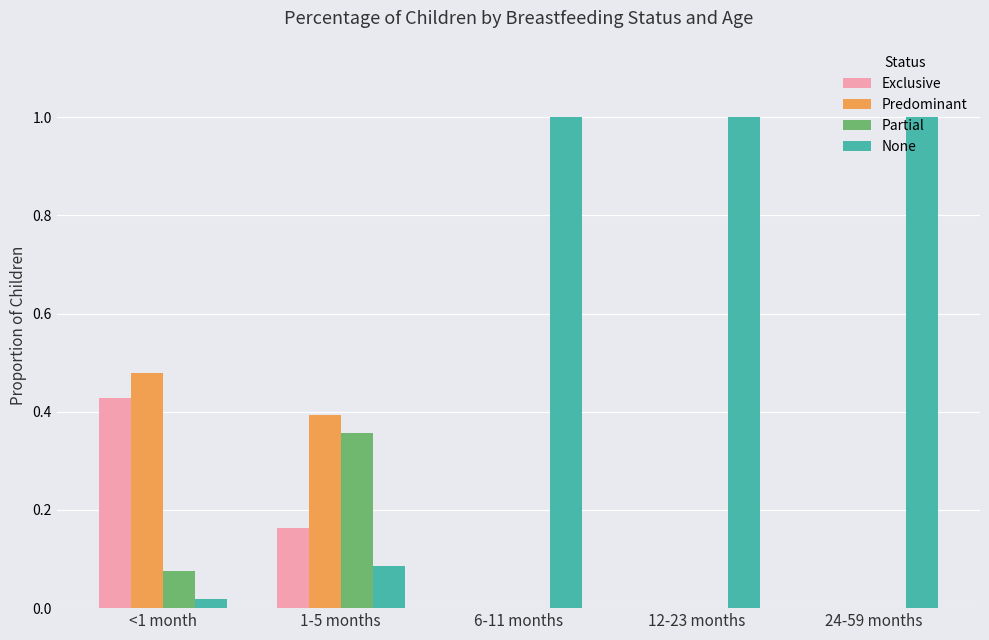

Which category has the highest value in the Predominant series?

<1 month